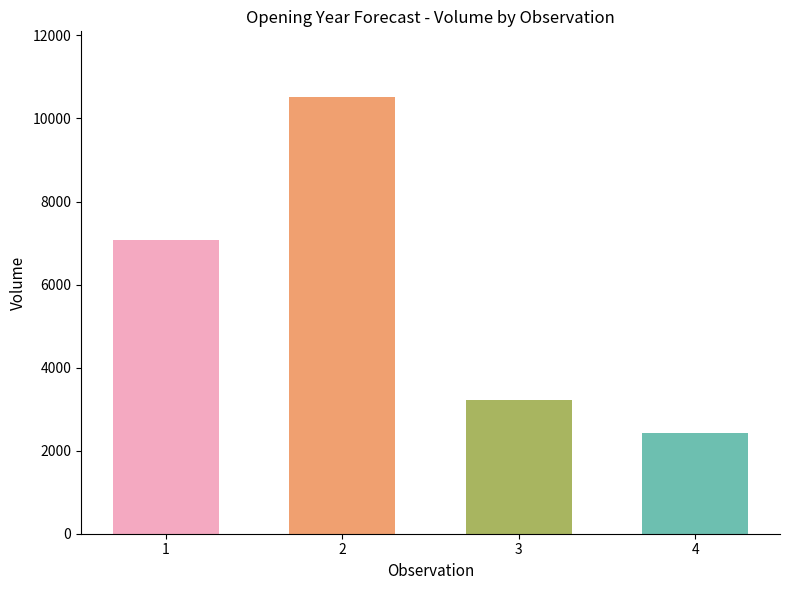

Reading left to right, what are all the values shown in this chart?

91661-1803.0-1=7080	91661-1804.0-1=10520	91661-1805.0-1=3230	91661-1806.0-1=2420